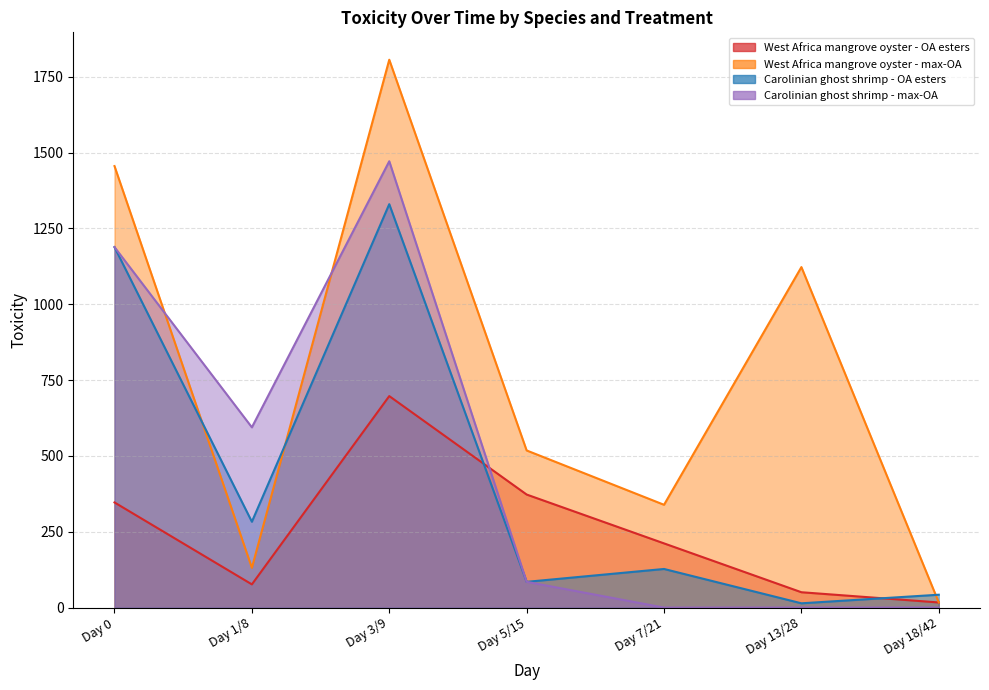

Rank the series at Day 5/15 from highest to lowest value.

West Africa mangrove oyster - max-OA, West Africa mangrove oyster - OA esters, Carolinian ghost shrimp - OA esters, Carolinian ghost shrimp - max-OA